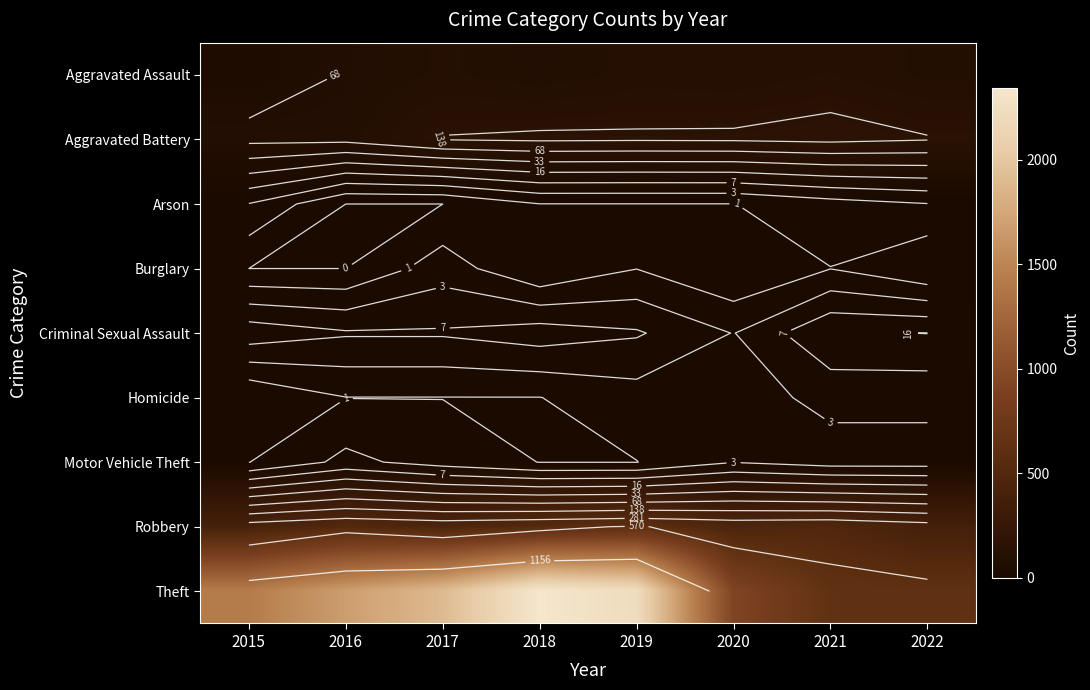

How many values in the Robbery series are below 484?

4